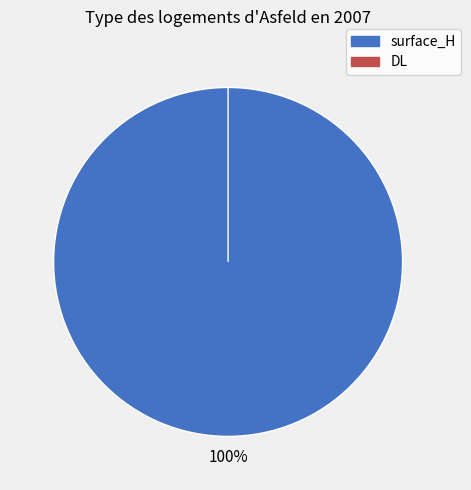

Is it true that surface_H is 100% of the pie?

True